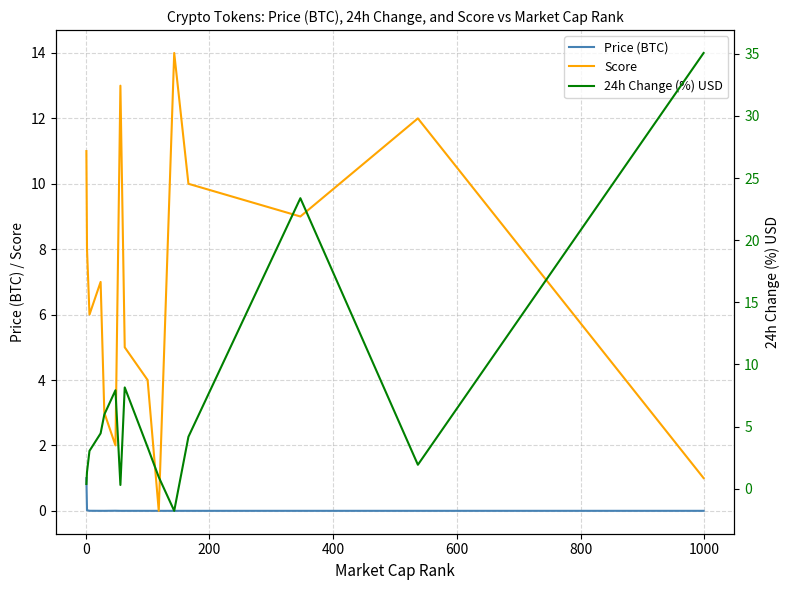

How many data points in Score are above 7?

7